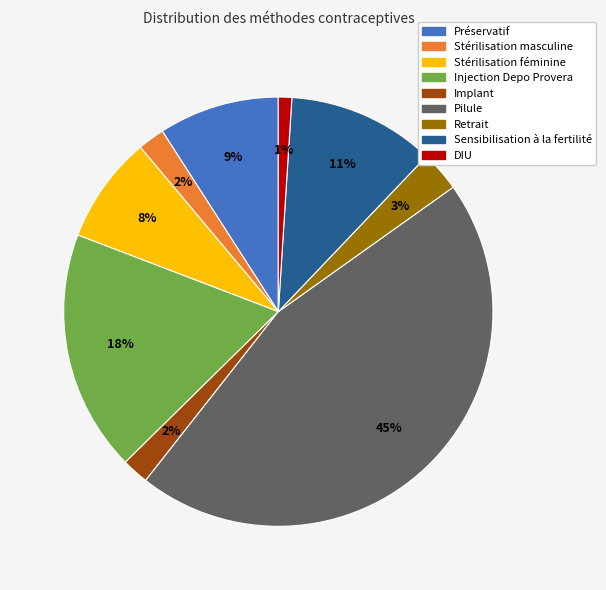

The Stérilisation masculine slice represents 2% of the pie. True or false?

True